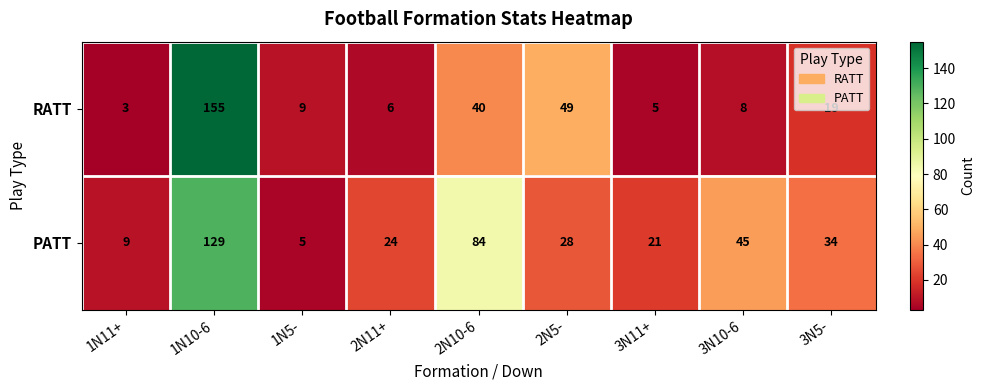

Rank the series by their average value, from highest to lowest.

PATT, RATT